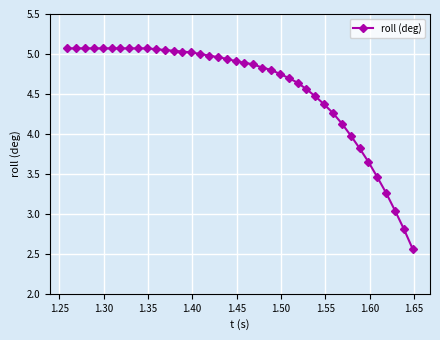

What is the difference between the maximum and minimum values?

2.5